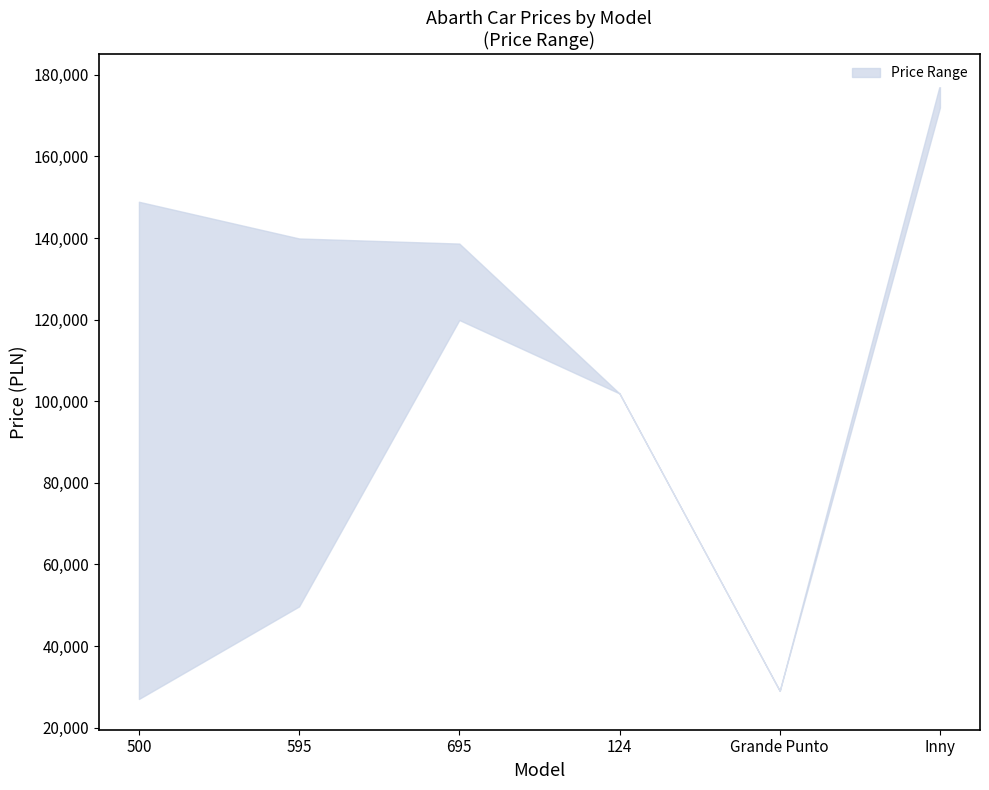

True or false: Upper and Lower intersect in this chart.

False